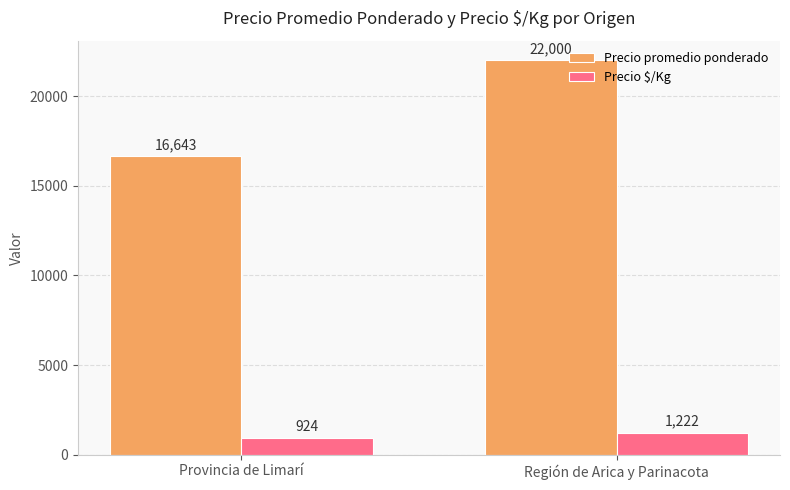

At which label is Precio promedio ponderado closest to 19321?

Provincia de Limarí